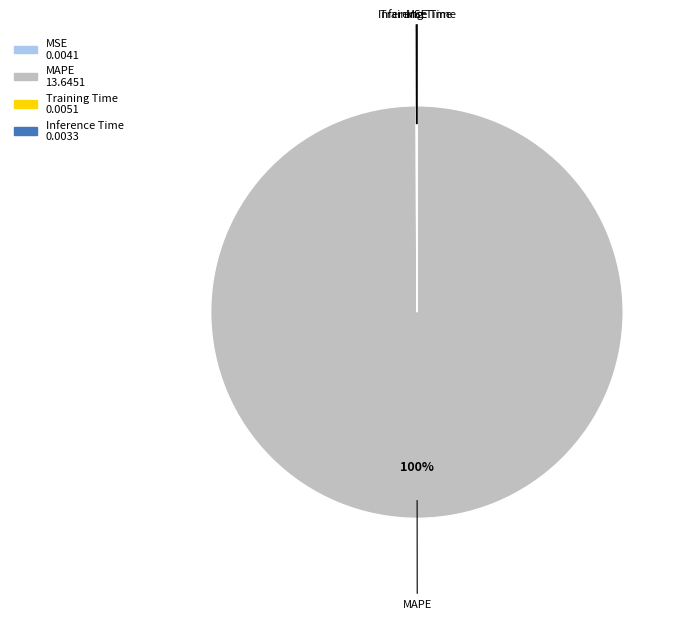

To the nearest percent, what percentage of the pie is MAPE?

100%